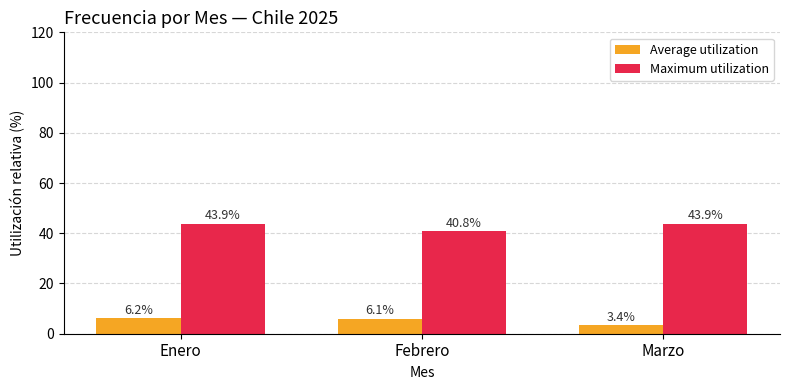

How many categories are shown in the chart?

3